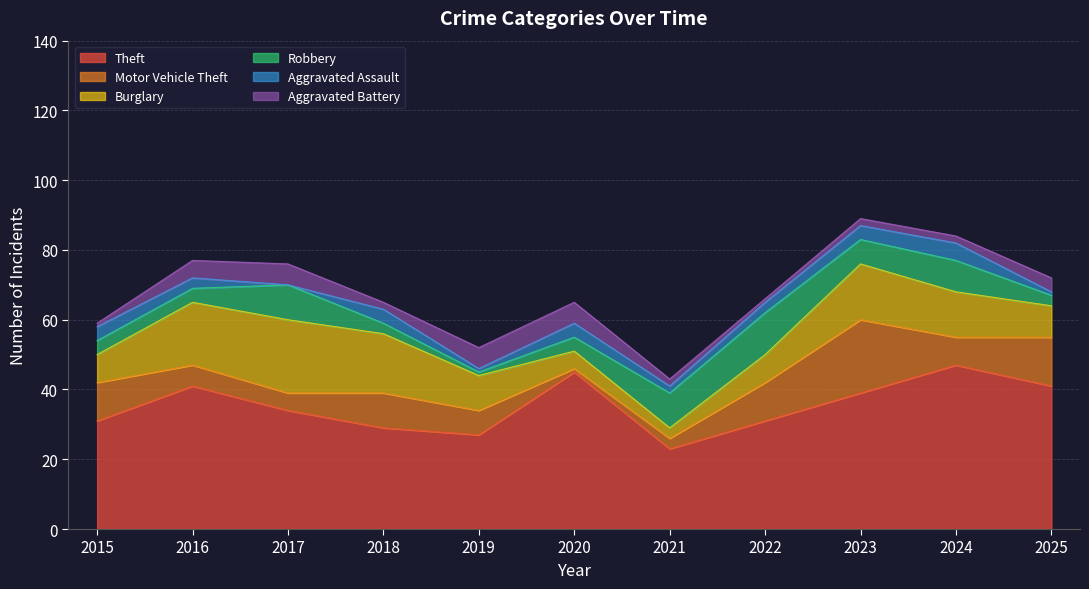

Which category has the highest value in the Burglary series?

2017